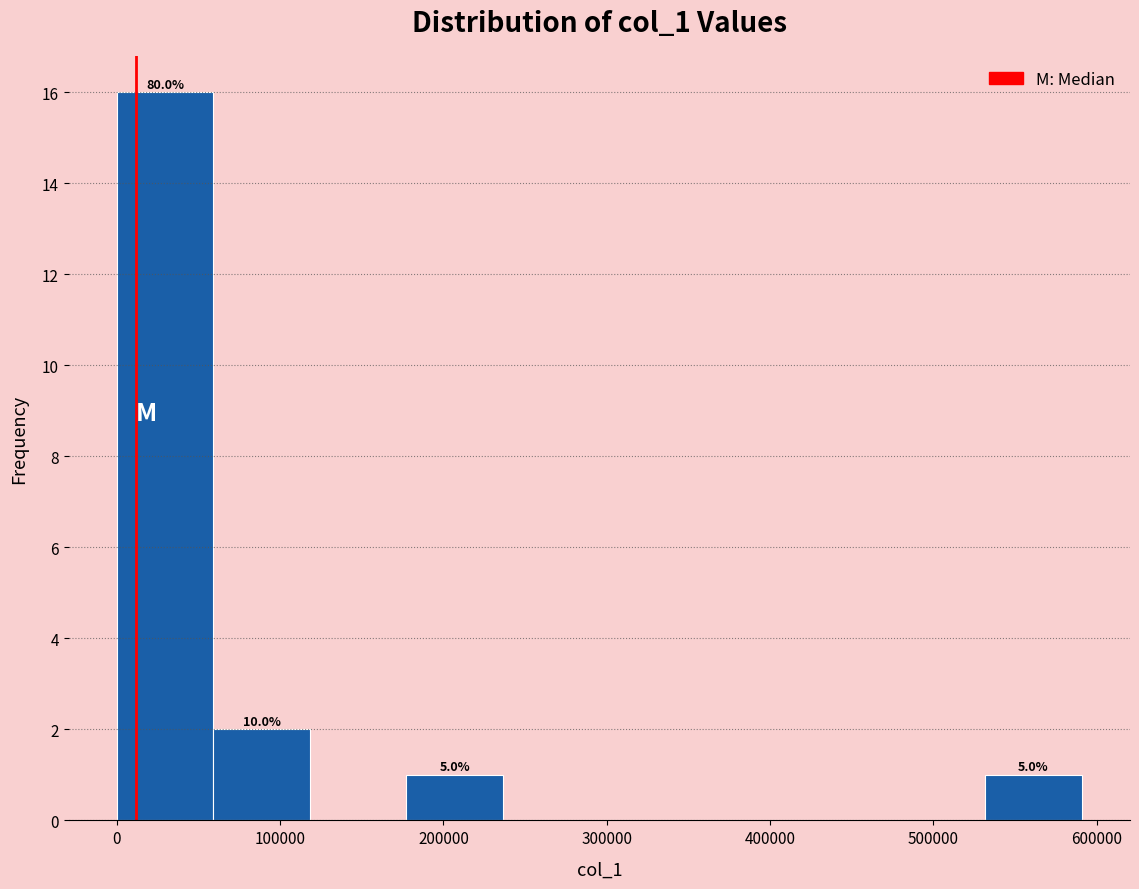

Over which range of the x-axis is the bar tallest?

0 to 60000